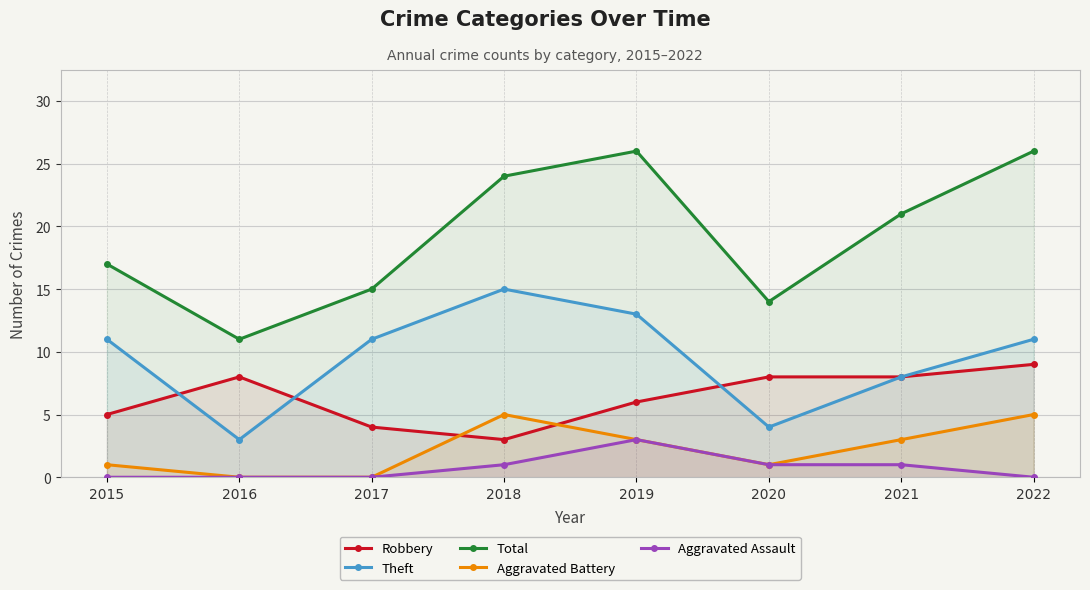

What is the difference between the Robbery values at 2021 and 2019?

2